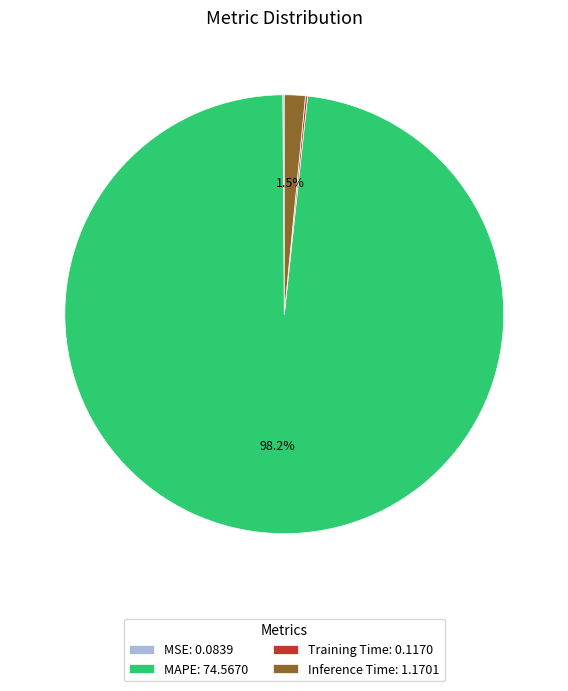

Does MAPE: 74.5670 account for over 50% of the chart?

Yes